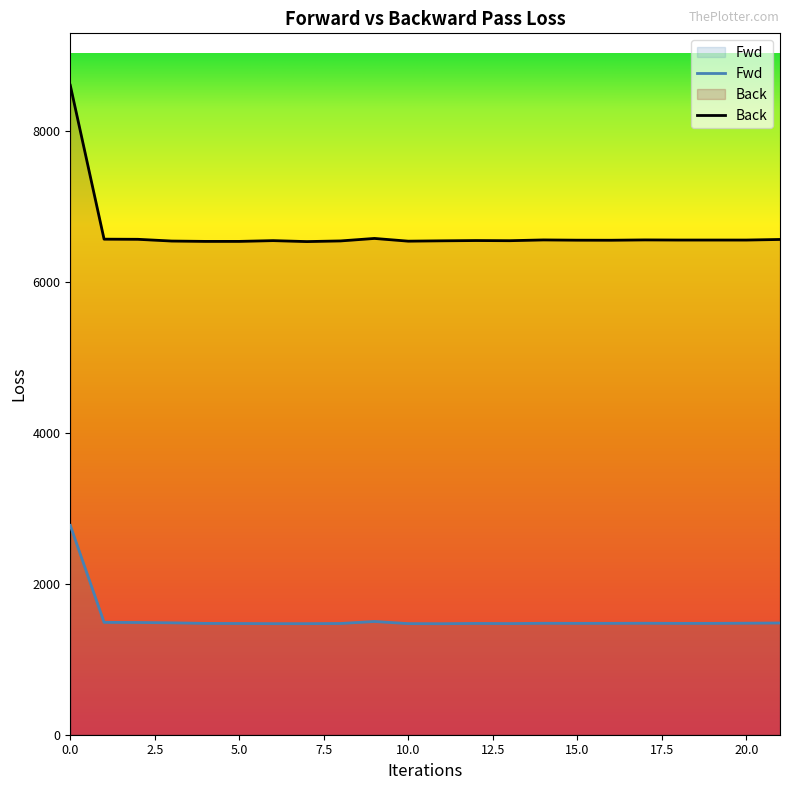

How many interior local valleys does the Back series have?

7